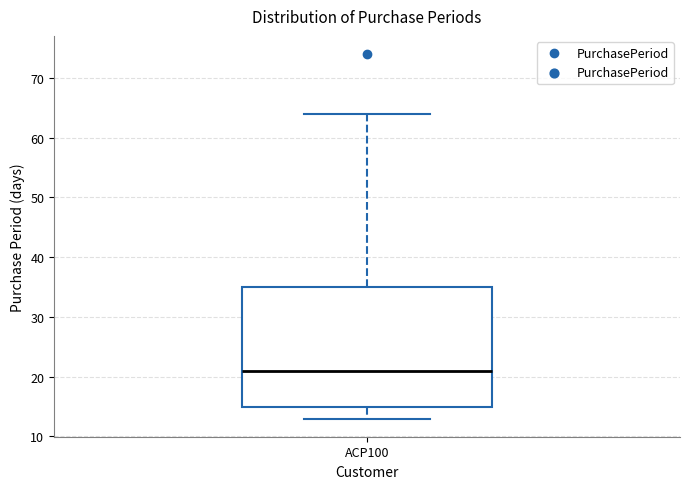

Transcribe this box plot: give where the median line is, the range the box spans, and where the two whiskers end, as read against the y-axis. The values are not printed on the chart, so give them approximately, as read against the axis.

median 21, box 15 to 35, whiskers 13 to 64